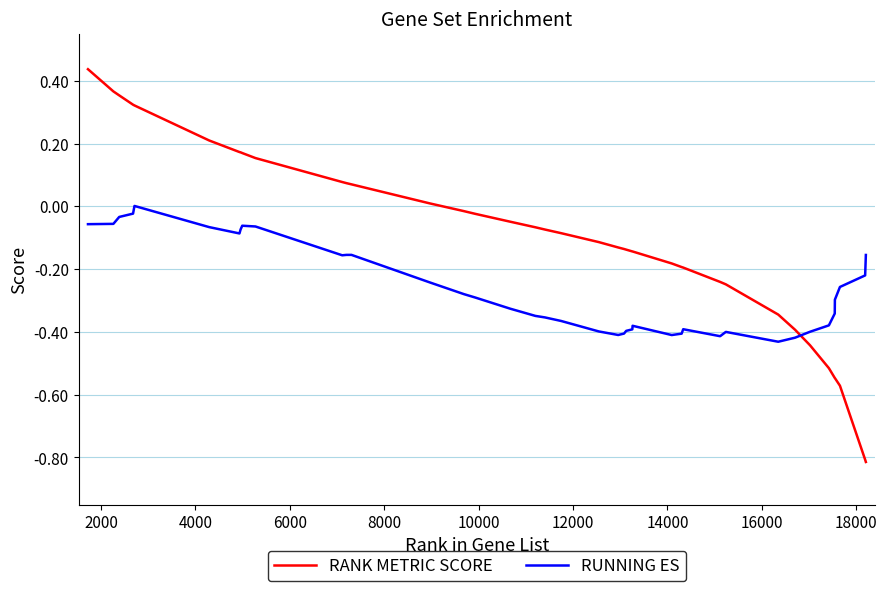

What are all the series names shown in the legend?

RANK METRIC SCORE, RUNNING ES